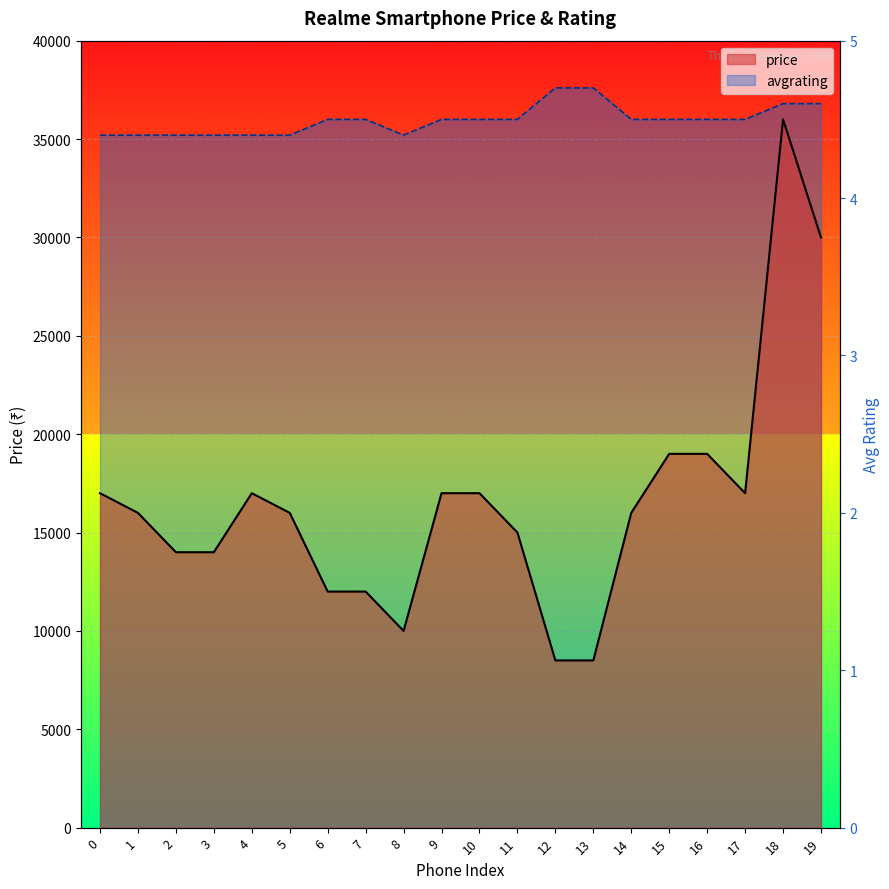

List the series in order of their peak value, lowest first.

price, avgrating